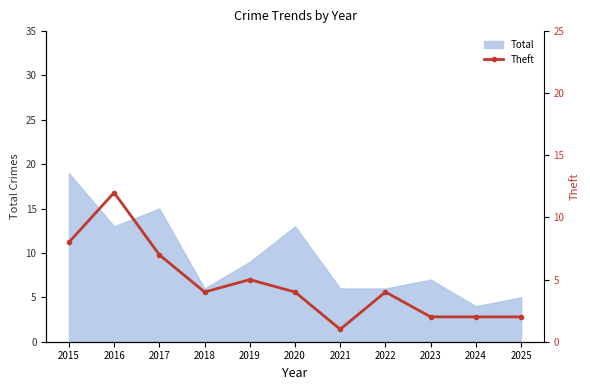

What is the highest value of the Total series?

19